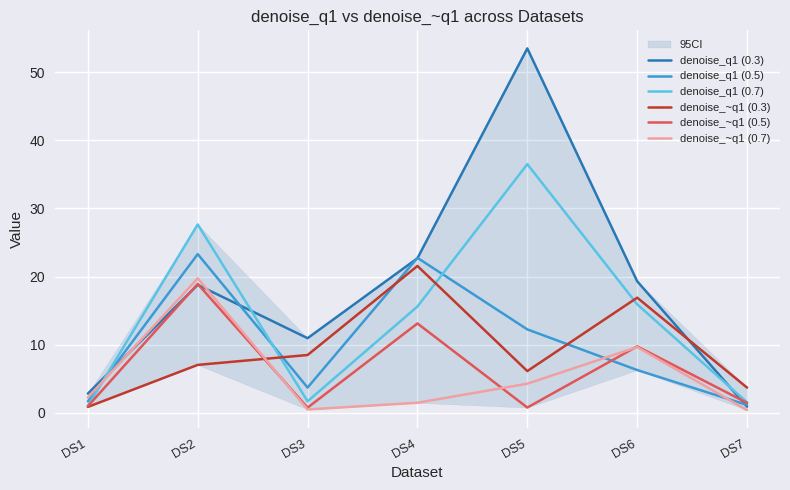

What is the value of the denoise_~q1 (0.5) point at the 1st from the left?

1.0